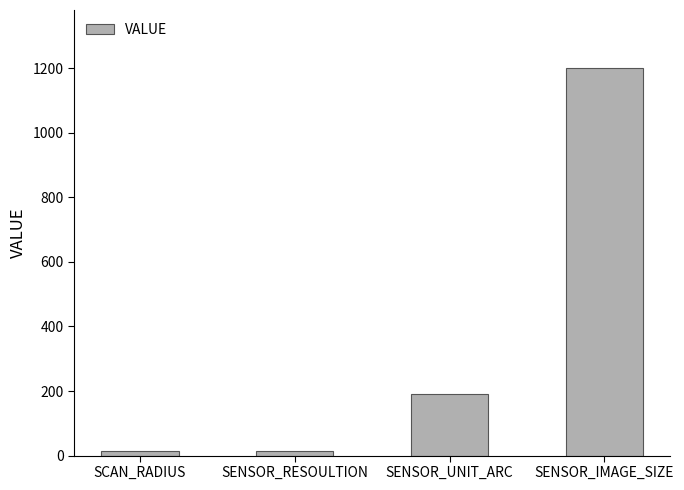

At which category does the chart reach its peak across all series?

SENSOR_IMAGE_SIZE